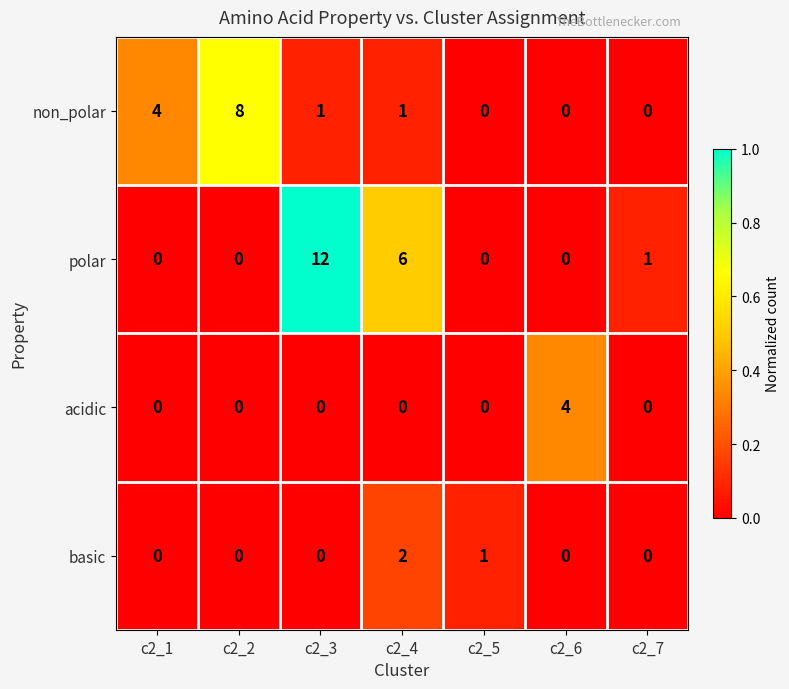

The value of basic at c2_4 is 3. True or false?

False